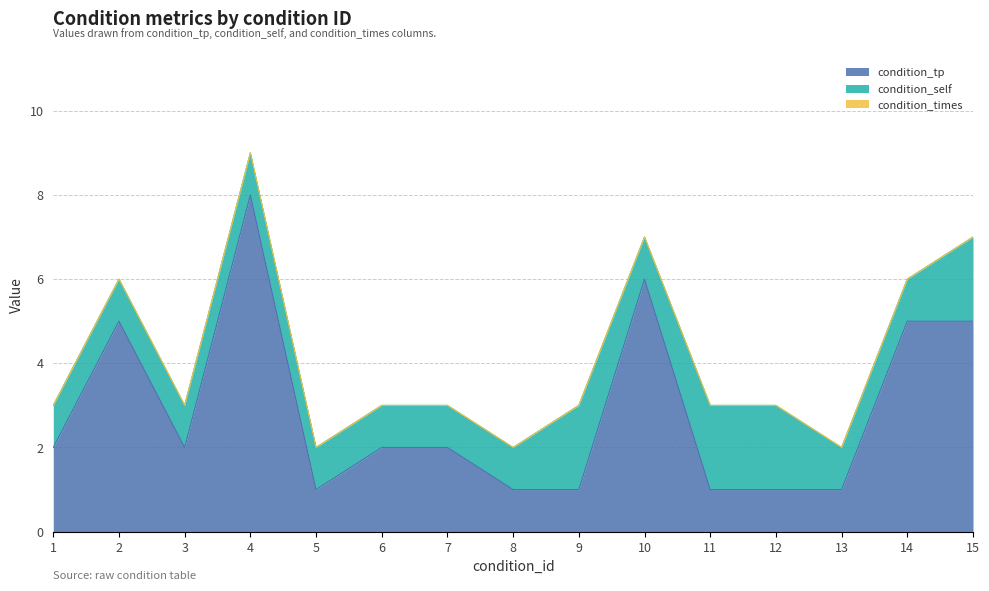

Is it true that condition_self equals 2 at 1?

False